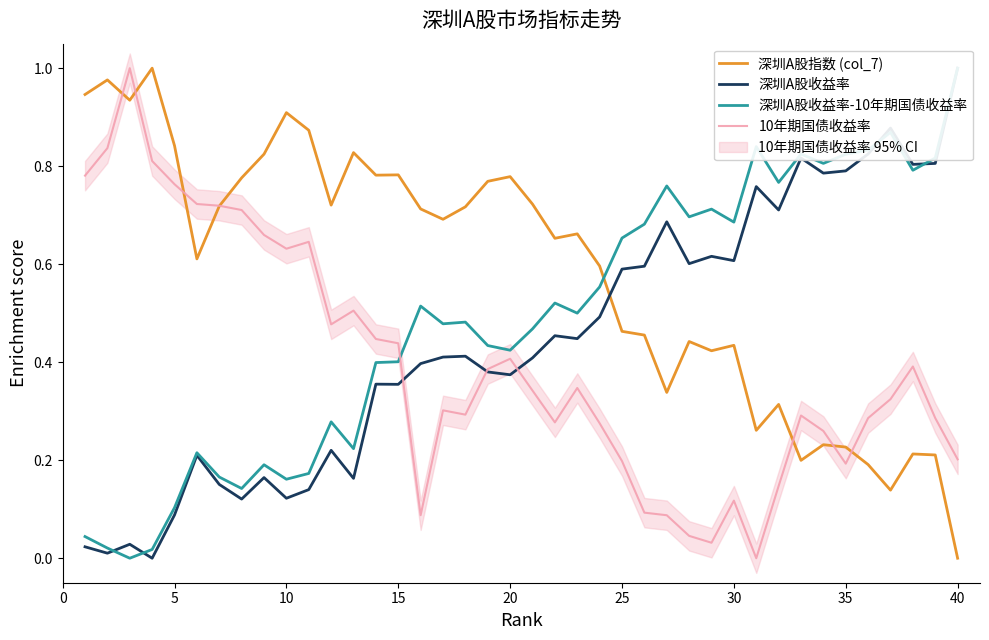

Is this an area chart (filled region under the line)?

No